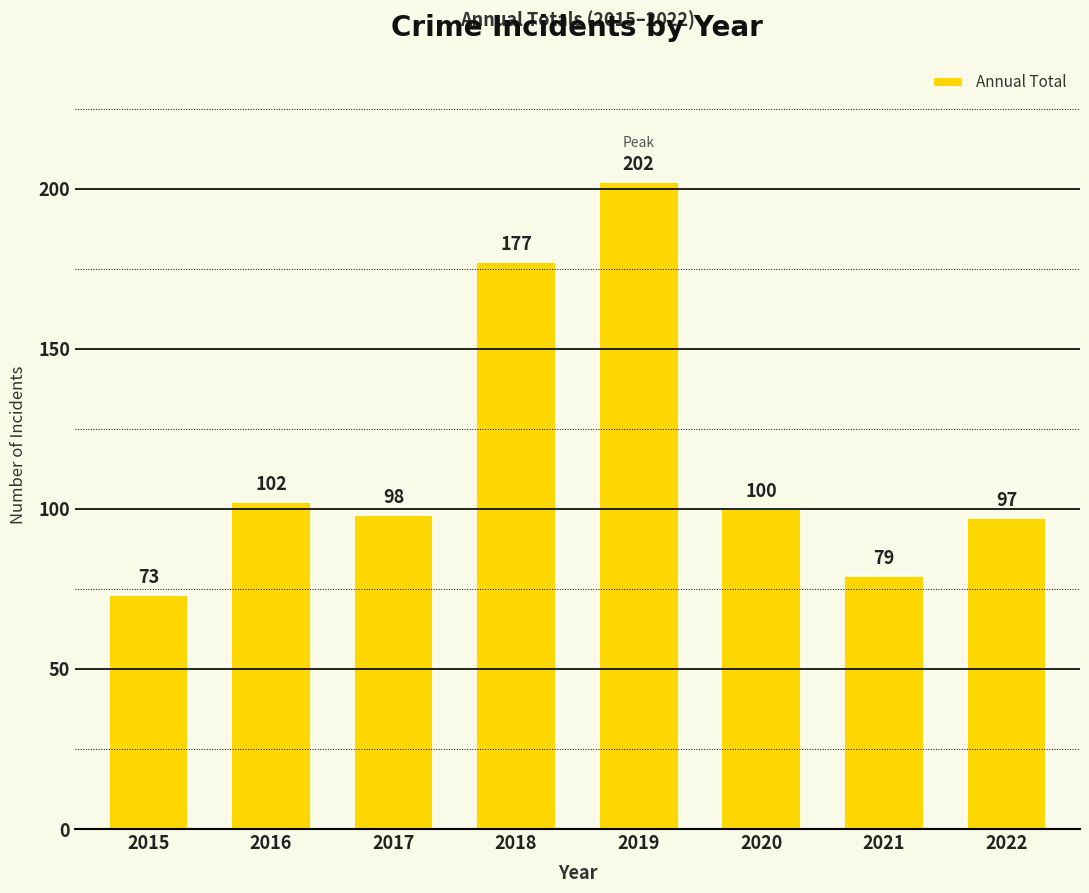

Rank the categories by value from highest to lowest.

2019, 2018, 2016, 2020, 2017, 2022, 2021, 2015